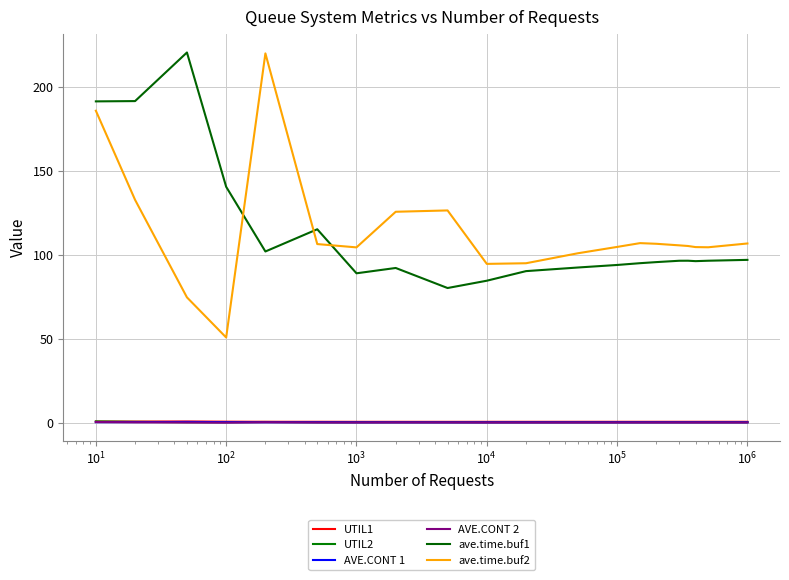

What is the smallest value displayed?

0.1